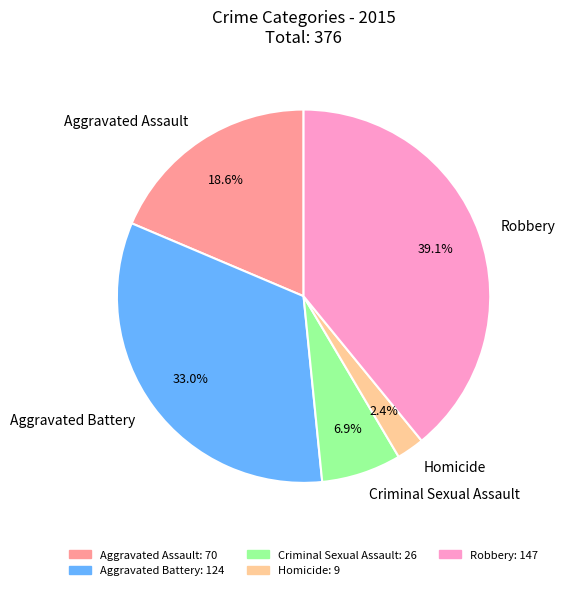

To the nearest percent, what is the average slice percentage?

20%